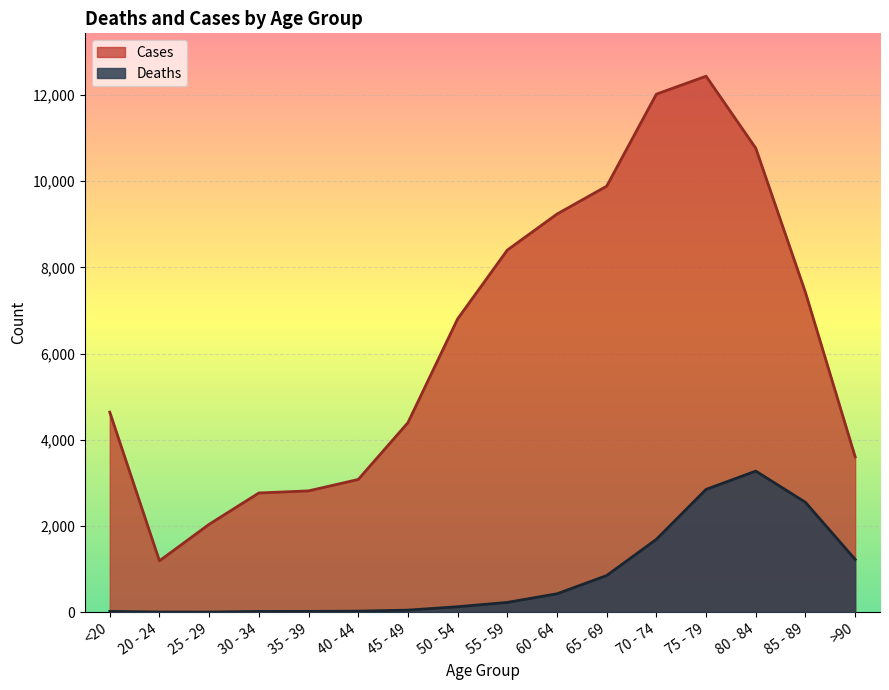

Where is Deaths nearest to the value 1638?

70 - 74